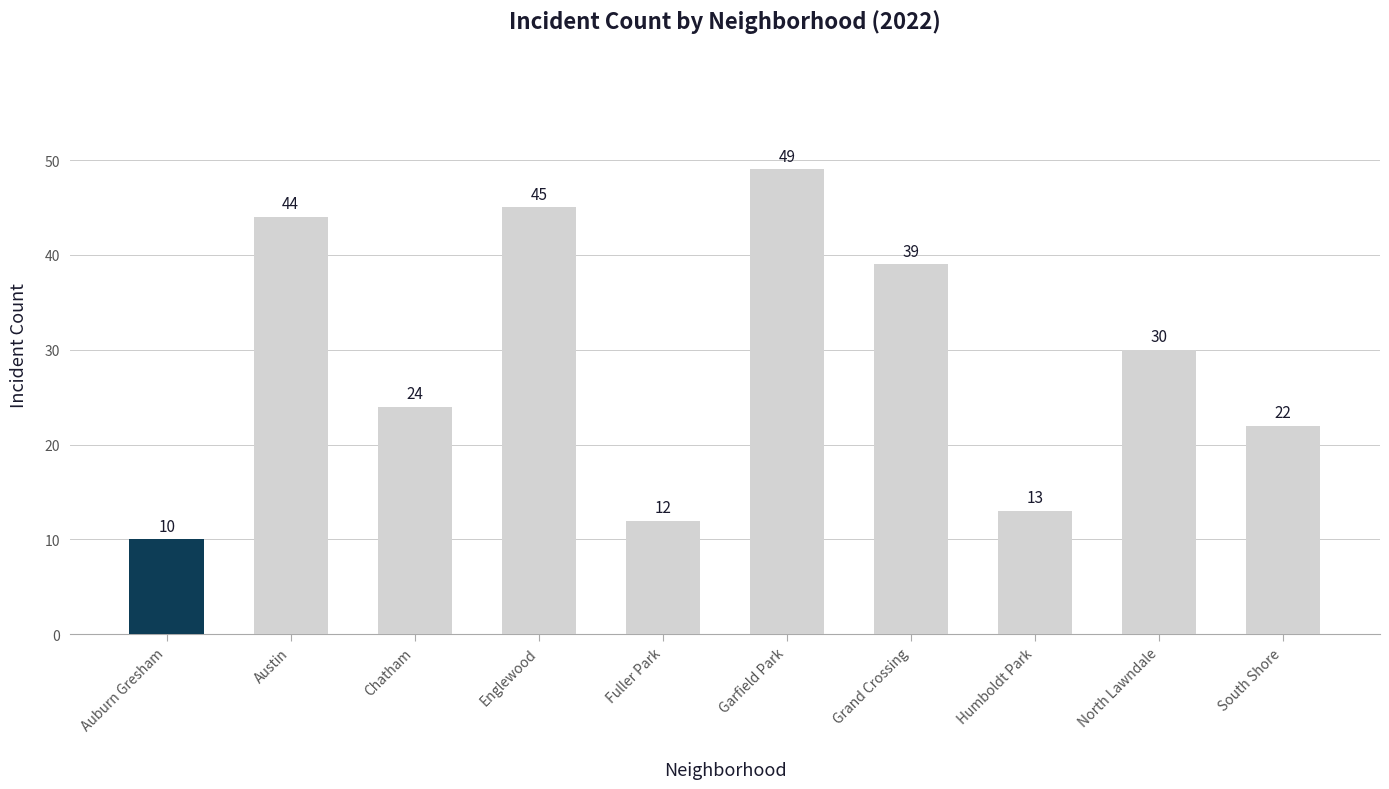

Are the bars grouped side by side (vs. stacked)?

No